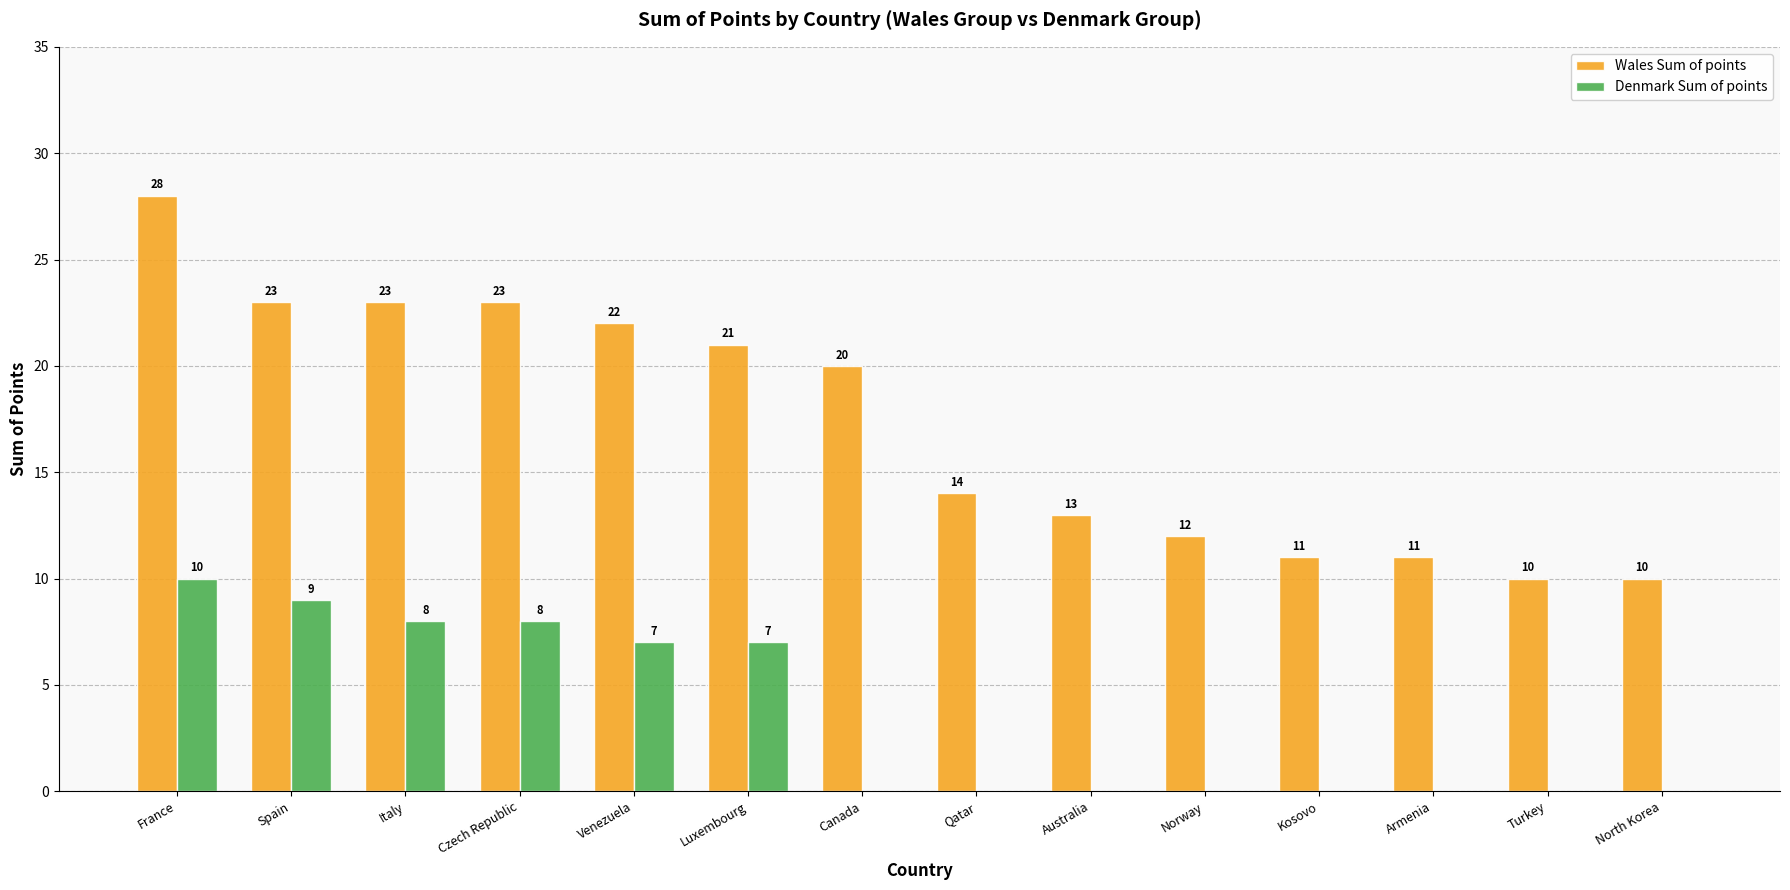

What are all the series names shown in the legend?

Wales Sum of points, Denmark Sum of points